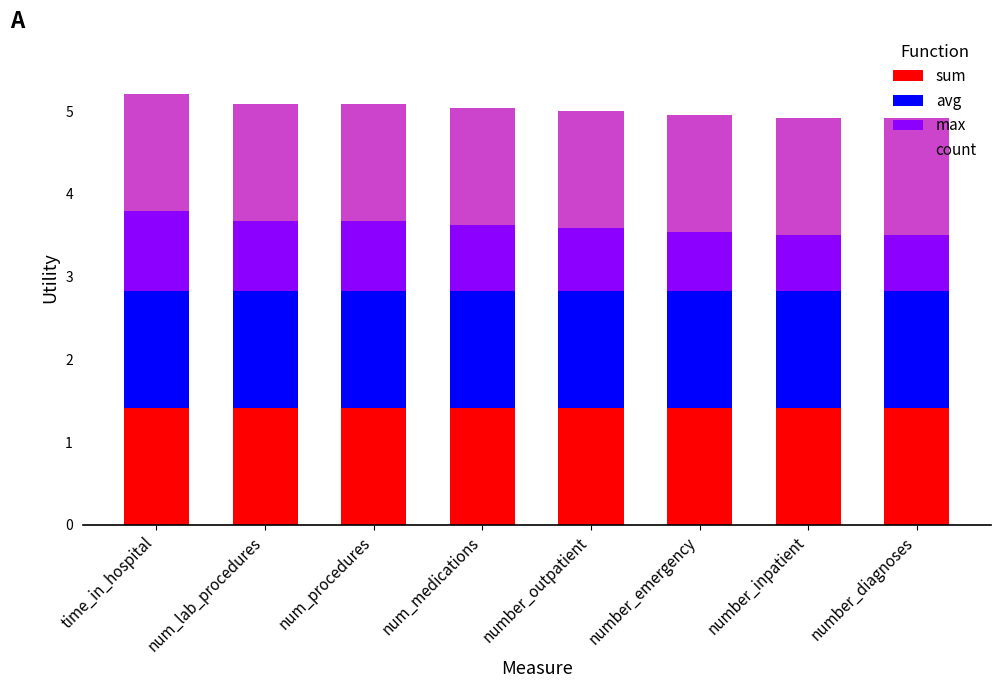

What is the average value of the sum series?

1.4